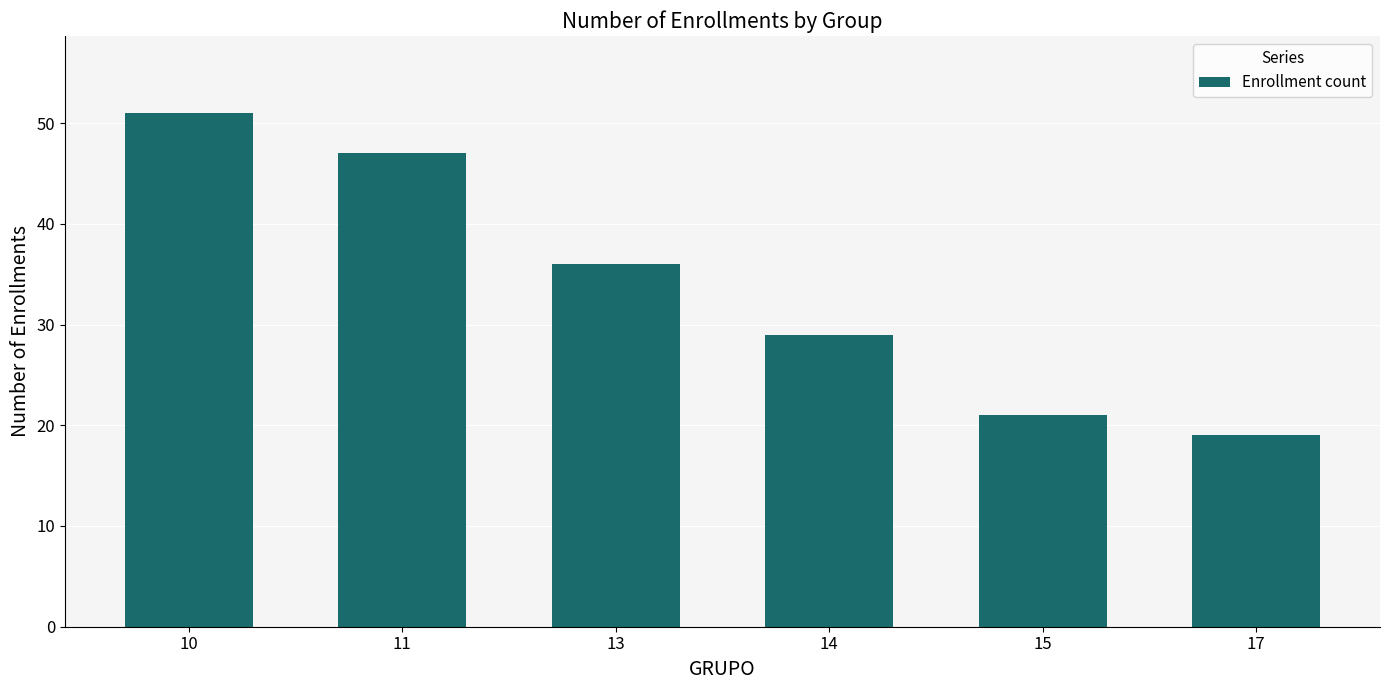

At which label does the data first exceed 36?

10